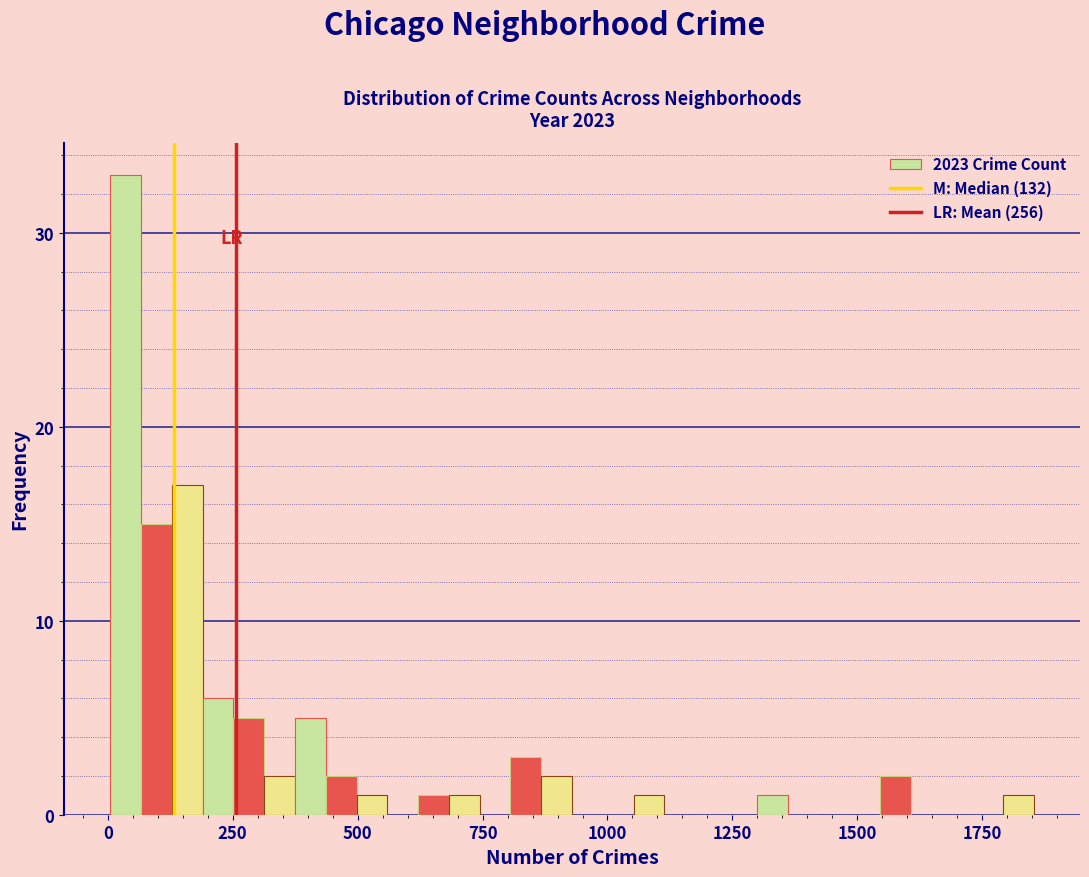

Around what value on the x-axis is the tallest bar? Give the approximate position of its centre, as read against the axis.

50